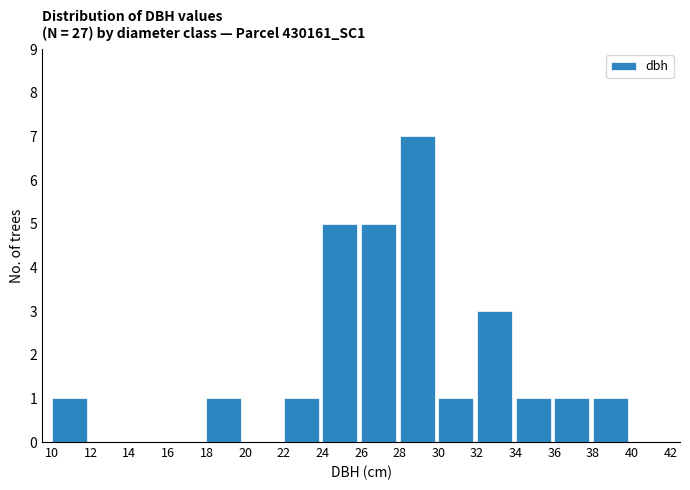

Over which range of the x-axis is the bar tallest?

28 to 30